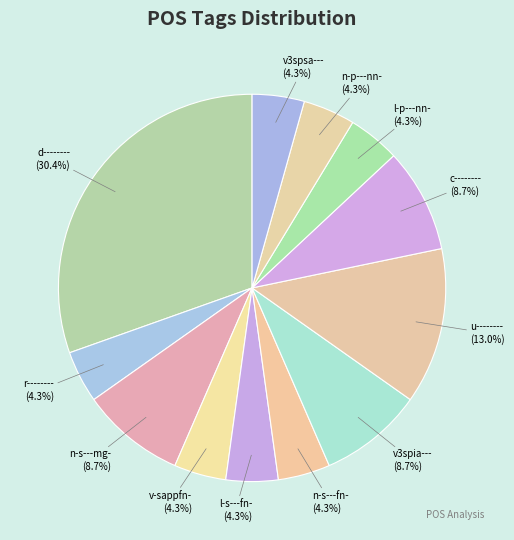

Which category has the smallest portion of the pie?

r--------